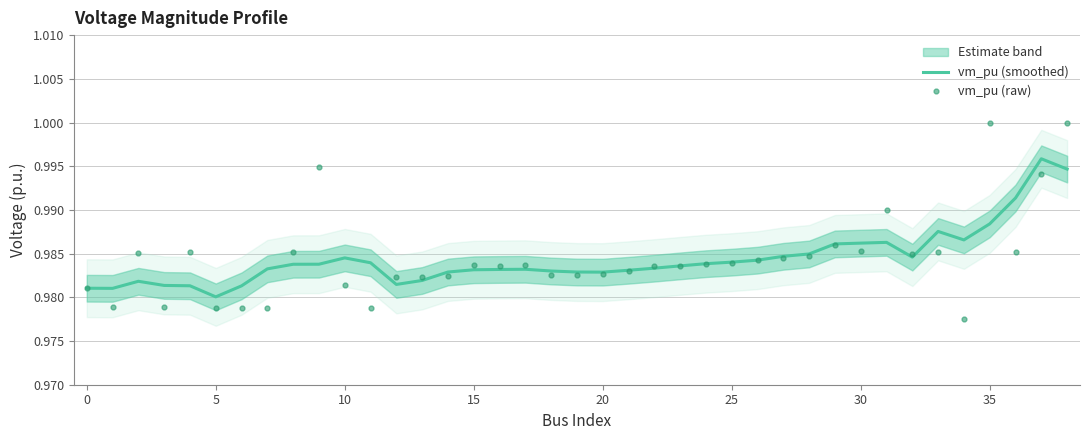

Reading right to left, list all the values displayed in this chart.

vm_pu (smoothed): 1.0	1.0	1.0	1.0	1.0	1.0	1.0	1.0	1.0	1.0	1.0	1.0	1.0	1.0	1.0	1.0	1.0	1.0	1.0	1.0	1.0	1.0	1.0	1.0	1.0	1.0	1.0	1.0	1.0	1.0	1.0	1.0	1.0	1.0	1.0	1.0	1.0	1.0	1.0
vm_pu (raw): 1.0	1.0	1.0	1.0	1.0	1.0	1.0	1.0	1.0	1.0	1.0	1.0	1.0	1.0	1.0	1.0	1.0	1.0	1.0	1.0	1.0	1.0	1.0	1.0	1.0	1.0	1.0	1.0	1.0	1.0	1.0	1.0	1.0	1.0	1.0	1.0	1.0	1.0	1.0